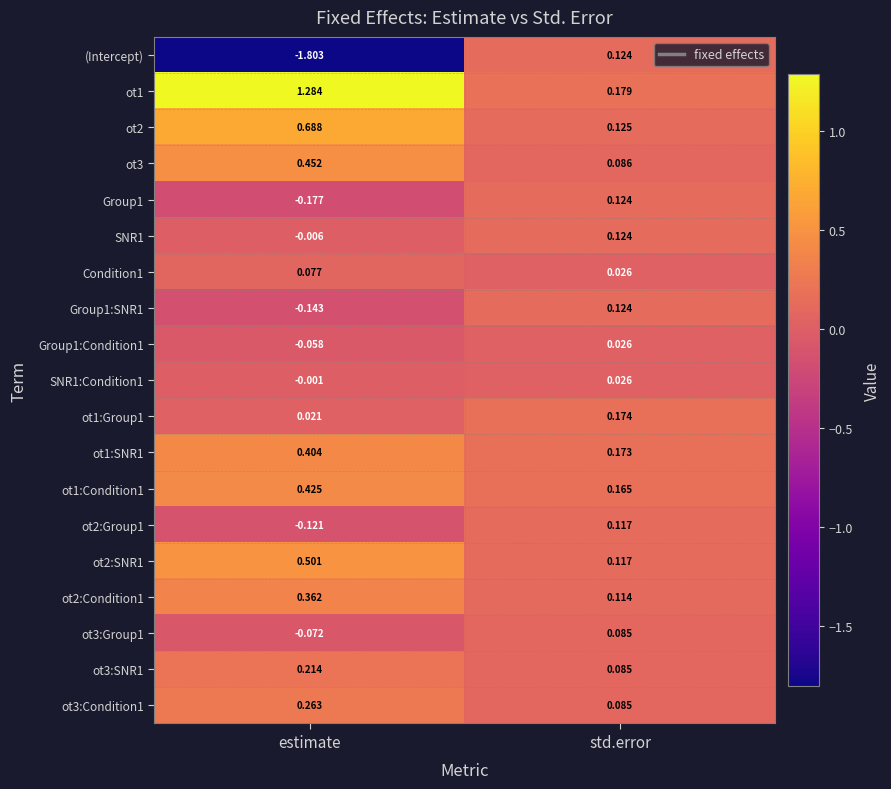

Which category has the lowest value in the ot3 series?

std.error